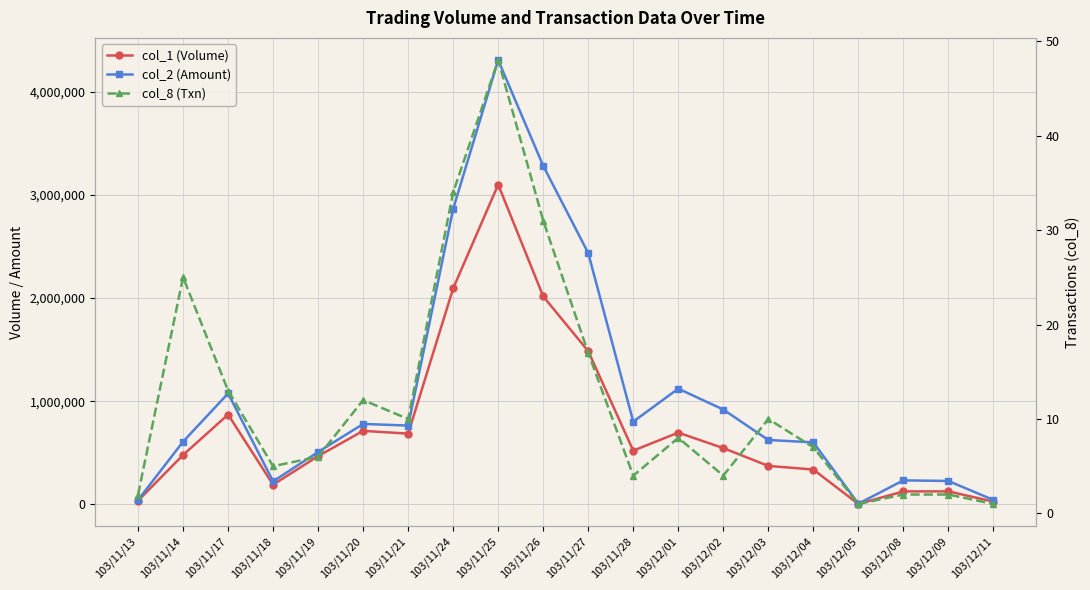

Reading left to right, transcribe all the data shown in this chart.

col_1 (Volume): 35000	478000	870000	190000	467000	712000	685000	2094000	3100000	2016000	1485000	520000	695000	545000	372000	337000	3000	125000	125000	26000
col_2 (Amount): 41400	607290	1074790	221970	507170	778900	763450	2864550	4307410	3281880	2436010	801400	1121200	918700	623400	600730	5610	232100	225900	42120
col_8 (Txn): 2	25	13	5	6	12	10	34	48	31	17	4	8	4	10	7	1	2	2	1